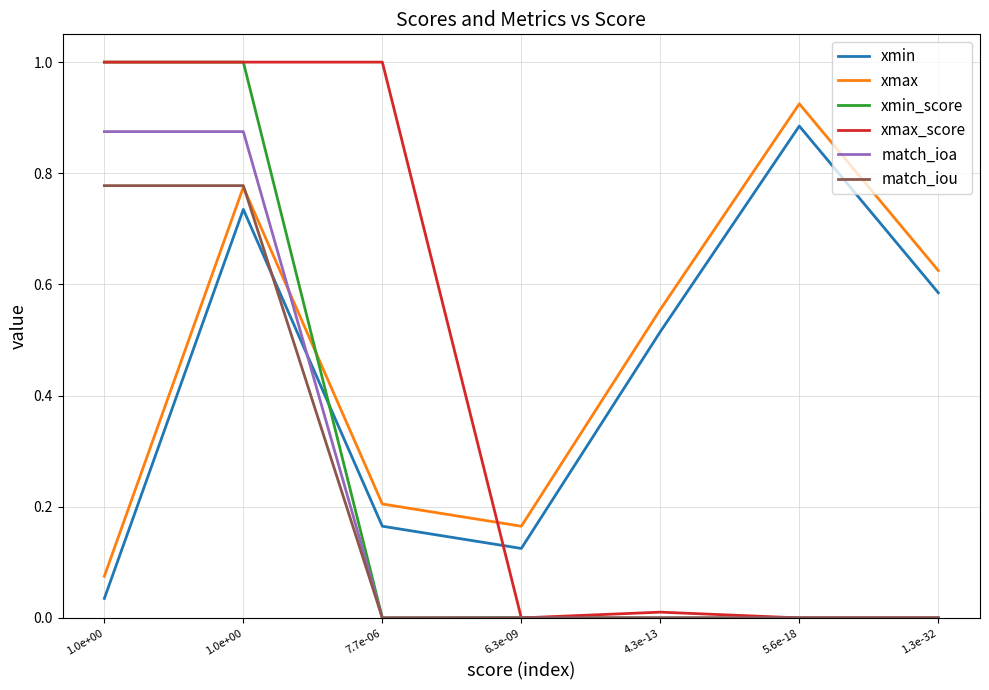

True or false: xmin has more than 1 interior local peaks.

True